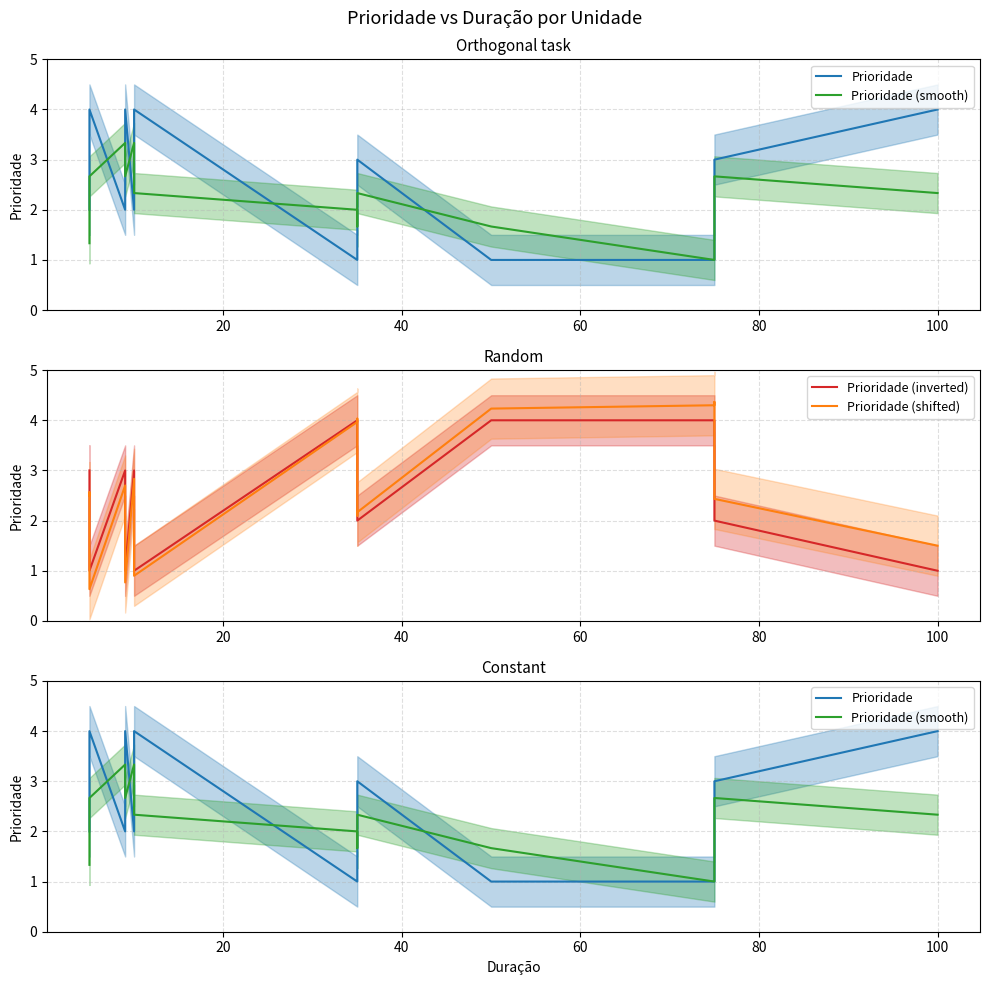

Is this an area chart (filled region under the line)?

No